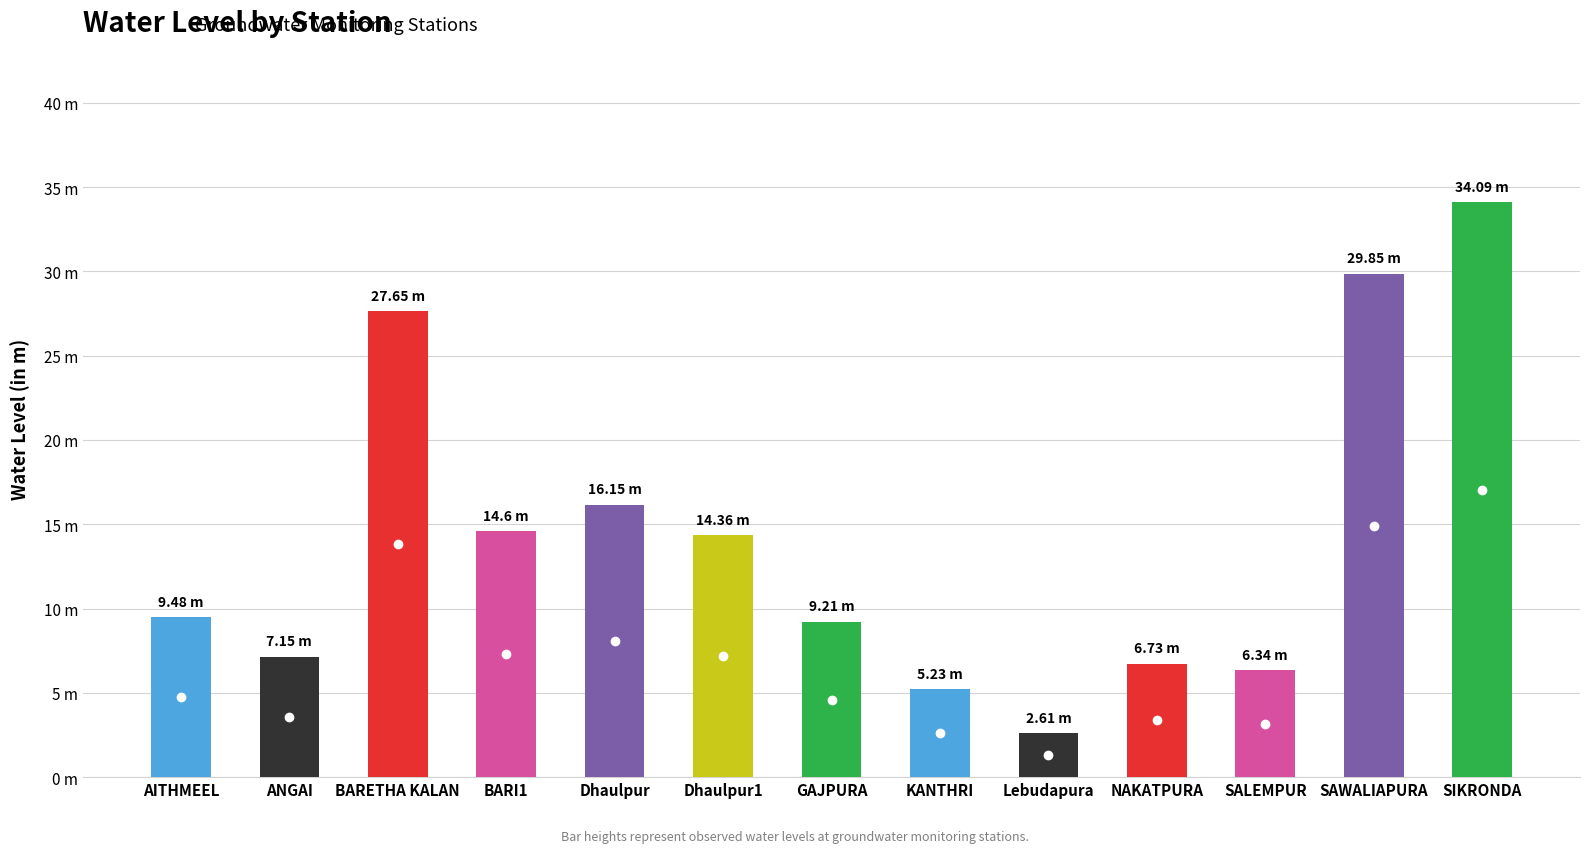

What is the minimum value shown in the chart?

2.6